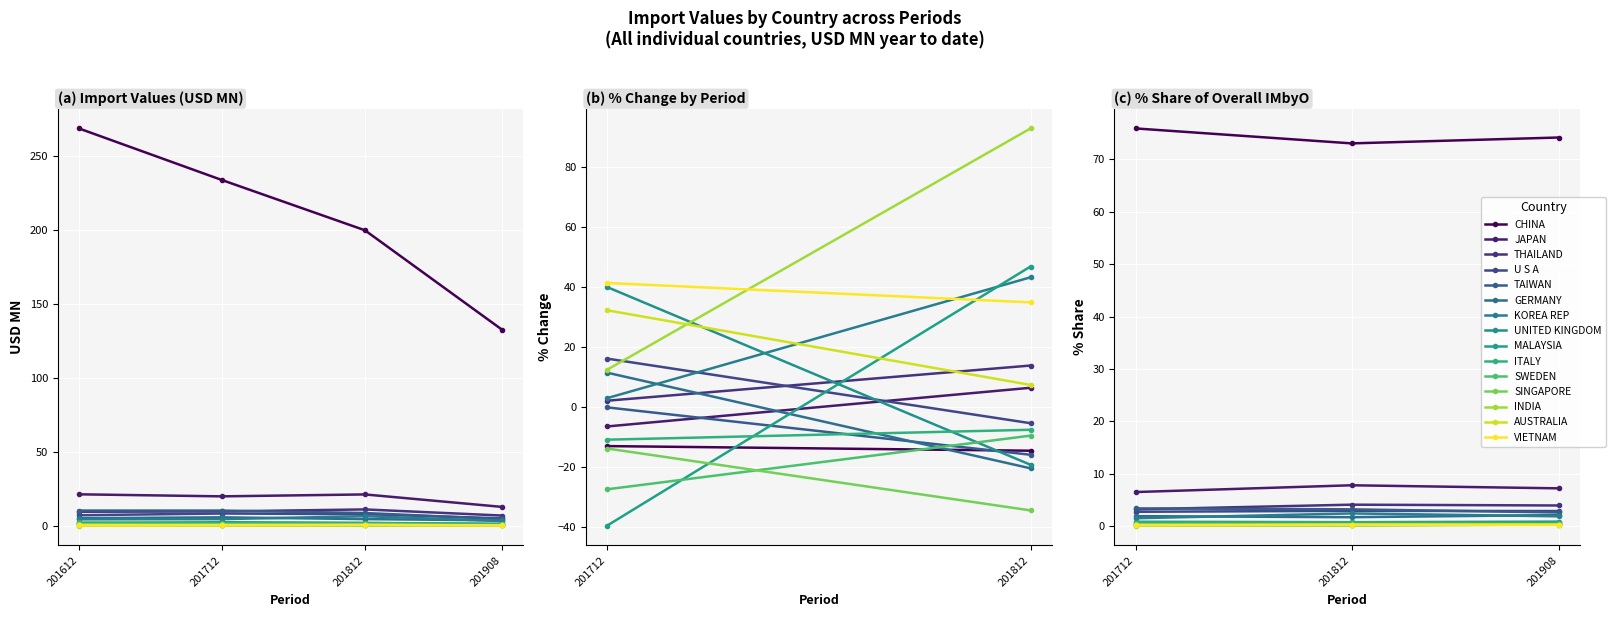

What is the total value across all series at AUSTRALIA?

1.7